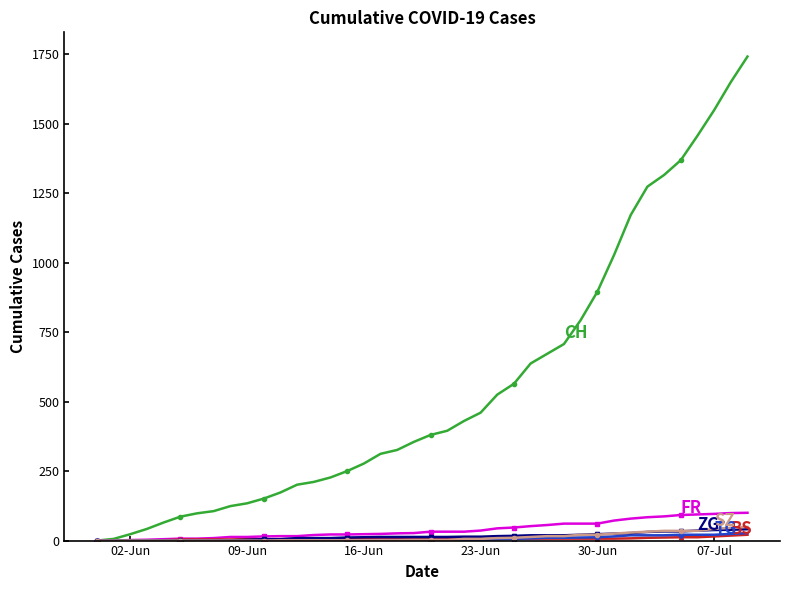

What is the greatest value displayed?

1741